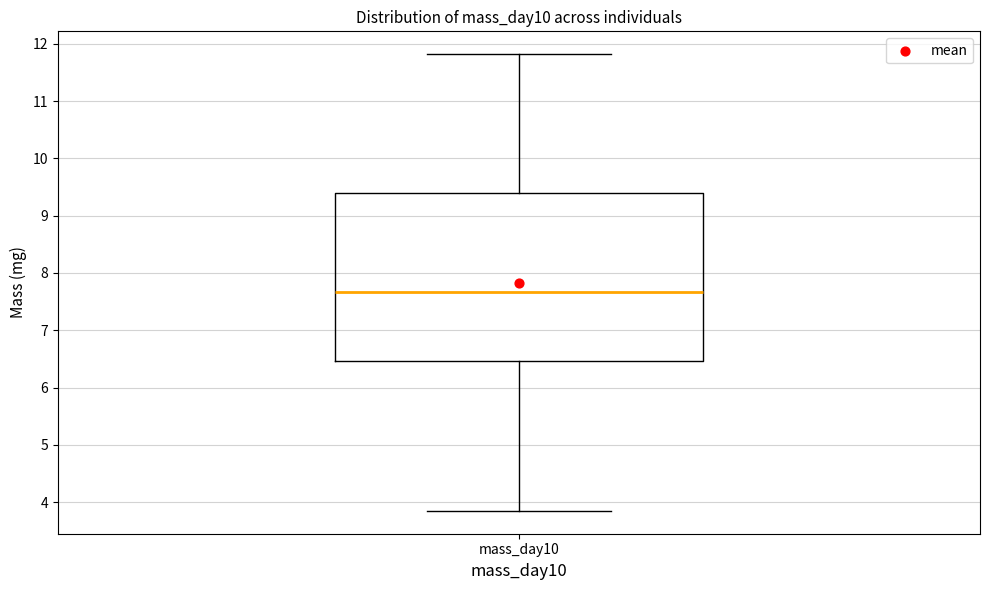

Transcribe this box plot: give where the median line is, the range the box spans, and where the two whiskers end, as read against the y-axis. The values are not printed on the chart, so give them approximately, as read against the axis.

median 7.7, box 6.5 to 9.4, whiskers 3.8 to 11.8